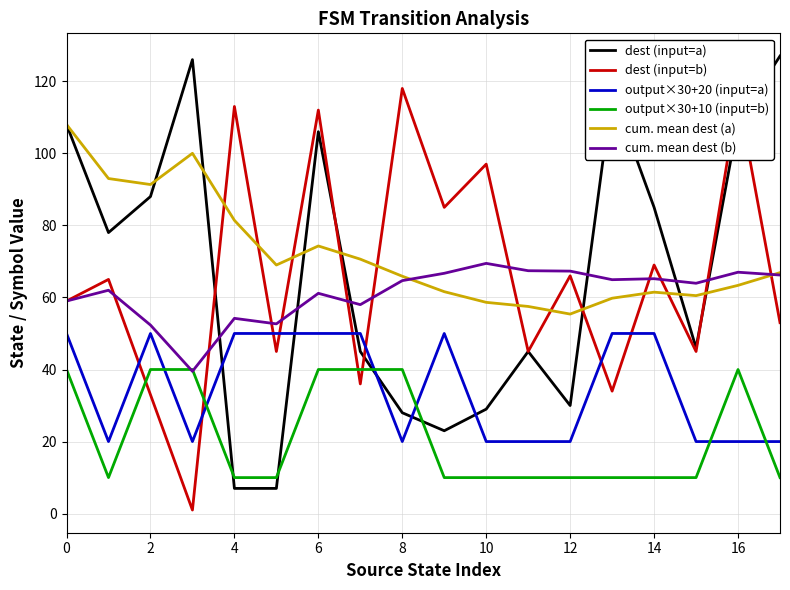

Rank the series by their maximum value, from lowest to highest.

output×30+10 (input=b), output×30+20 (input=a), cum. mean dest (b), cum. mean dest (a), dest (input=b), dest (input=a)